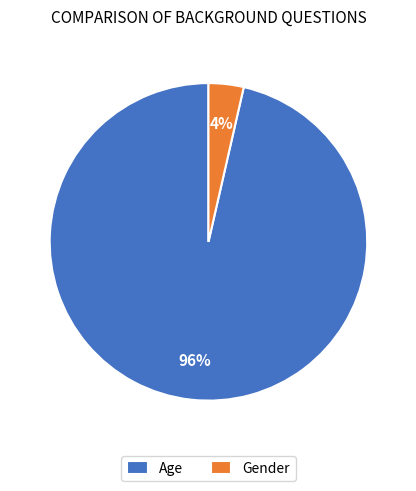

Which slice is the smallest?

Gender